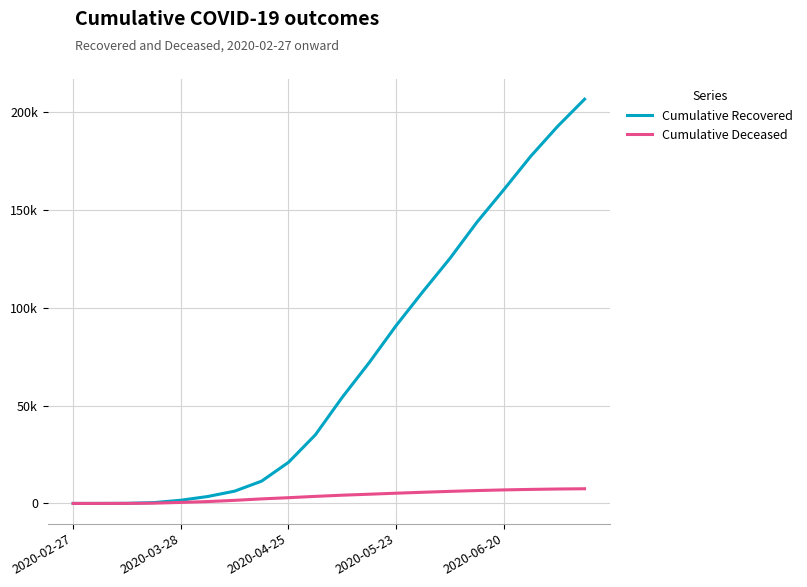

Which series has the widest spread of values?

Cumulative Recovered